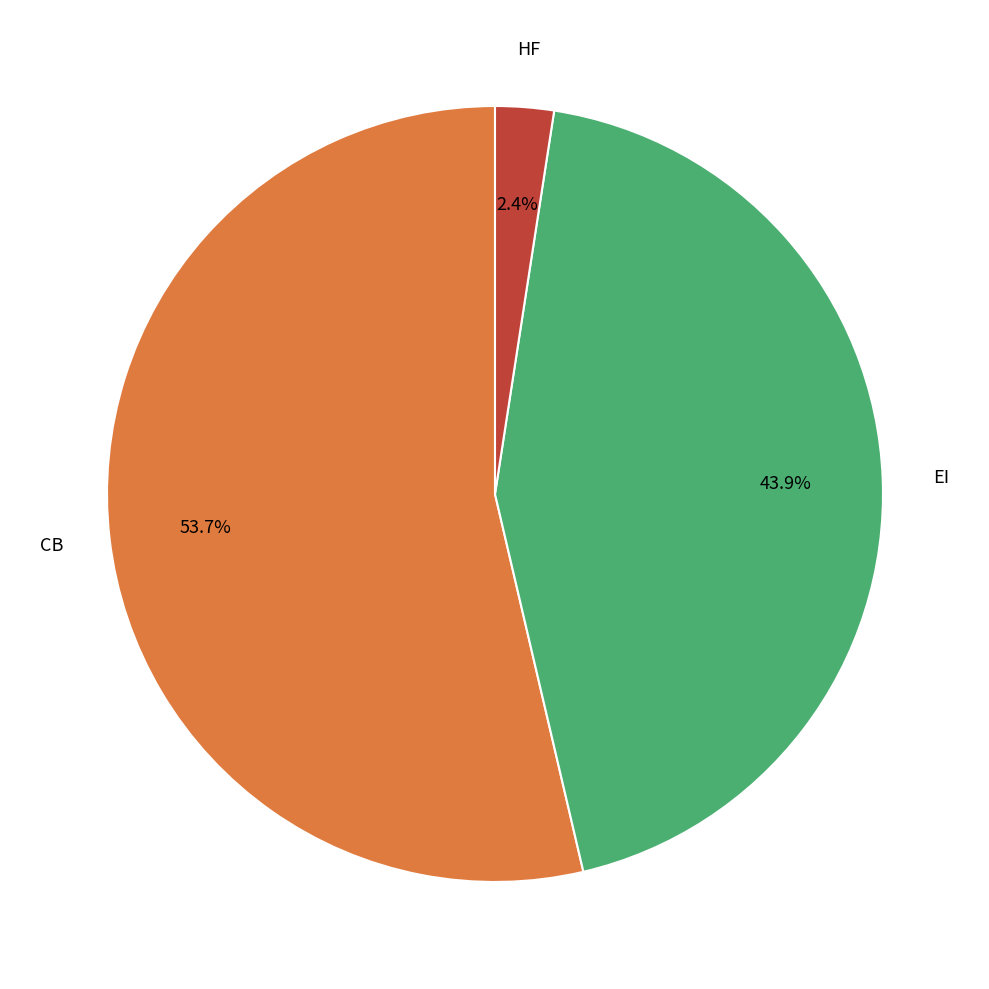

Is there a majority slice in this chart?

Yes